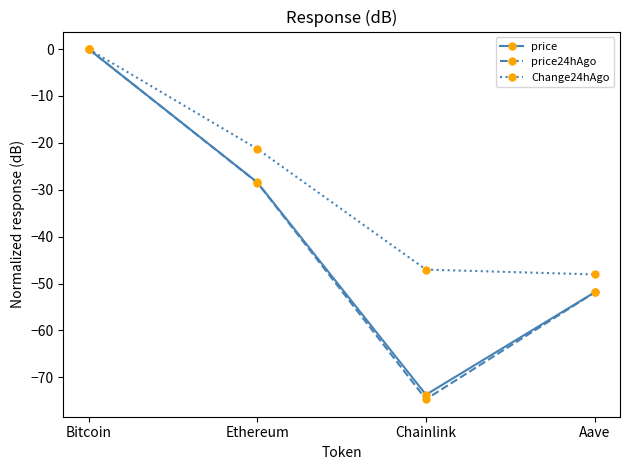

At Chainlink, list the series in order from largest to smallest.

Change24hAgo, price, price24hAgo